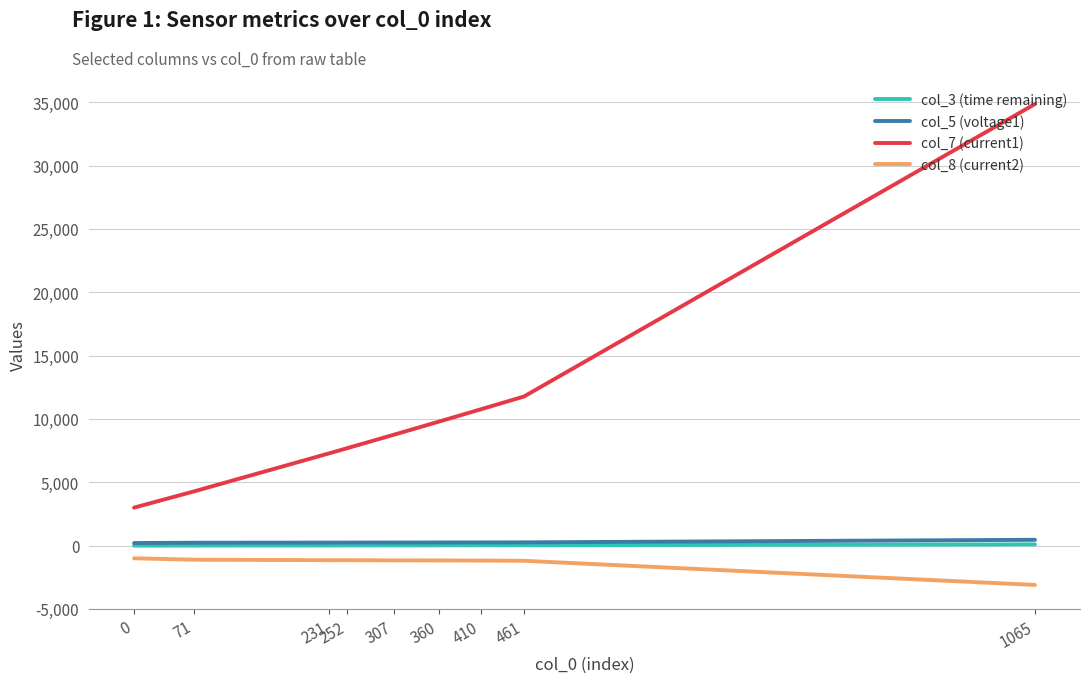

Is the value of col_3 (time remaining) at 0 greater than the value of col_7 (current1) at 0?

No